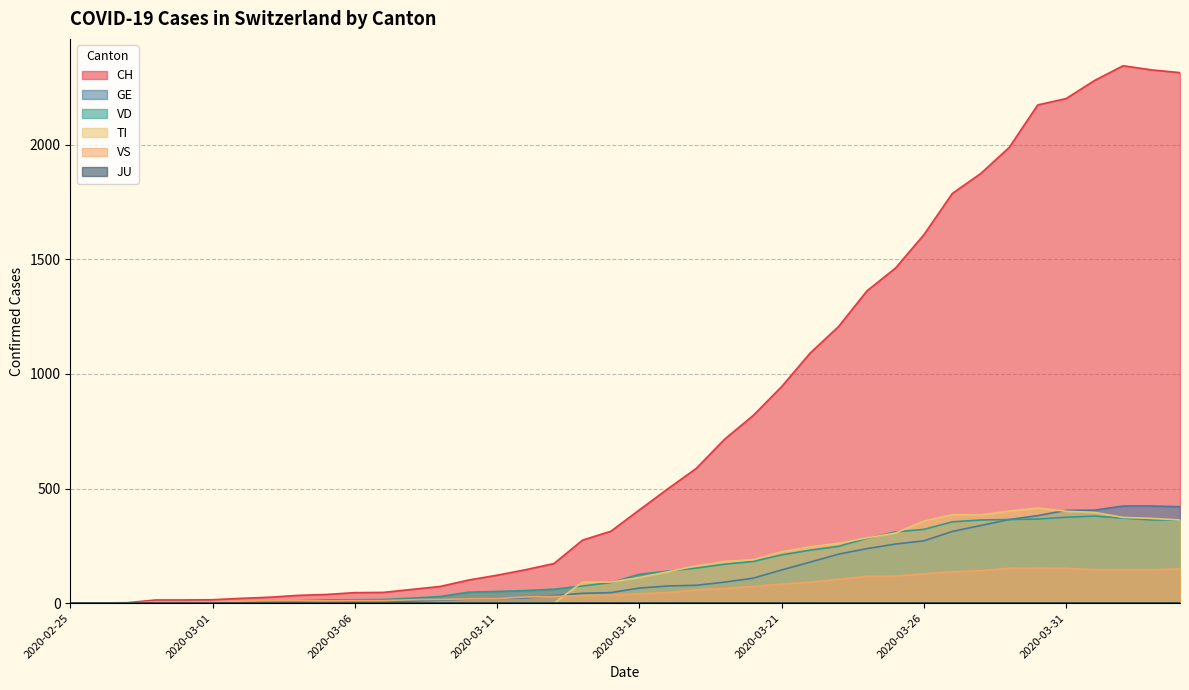

The value of TI at 2020-03-17 is 190. True or false?

False